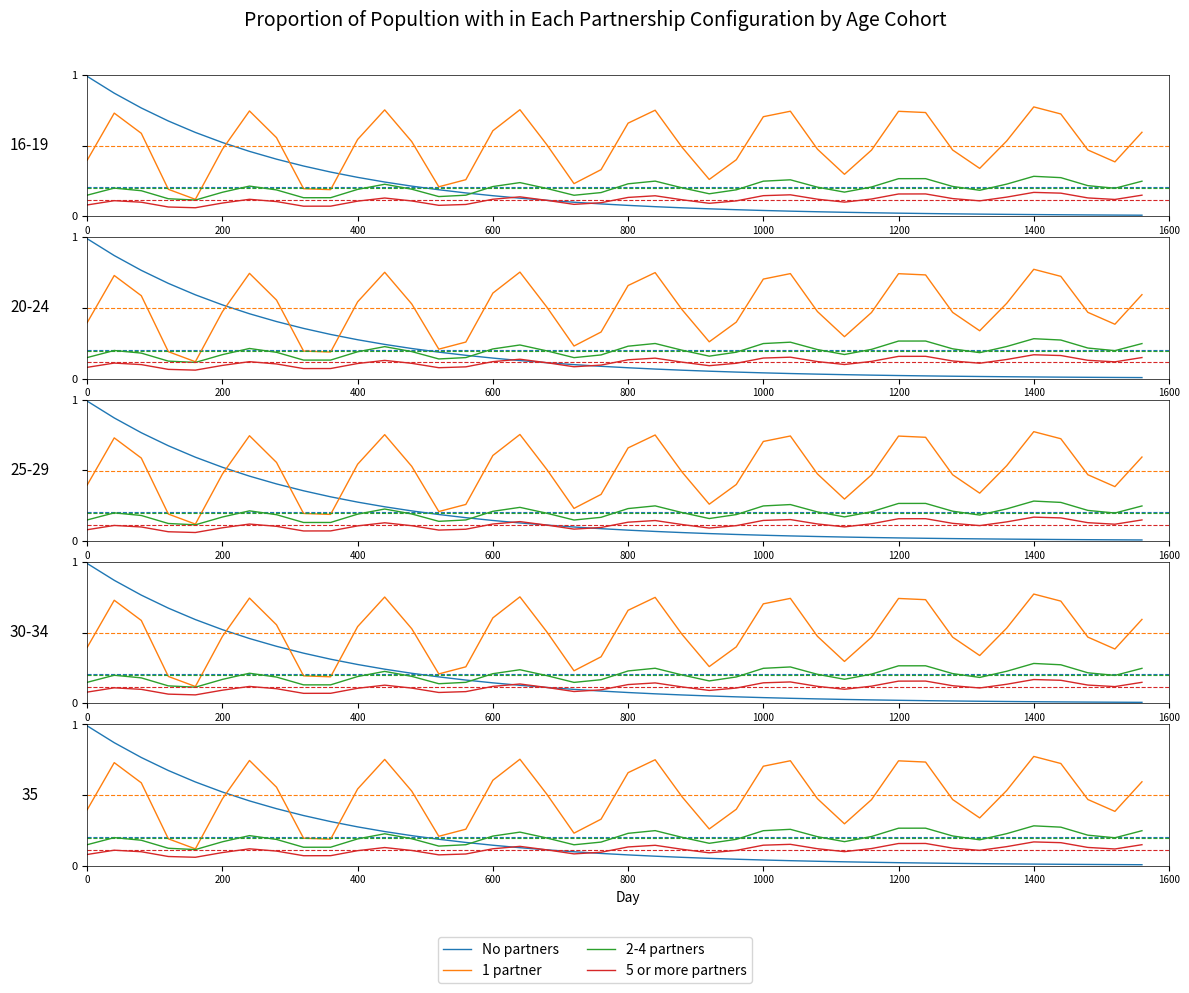

What is the label of the 9th point from the left?

1600